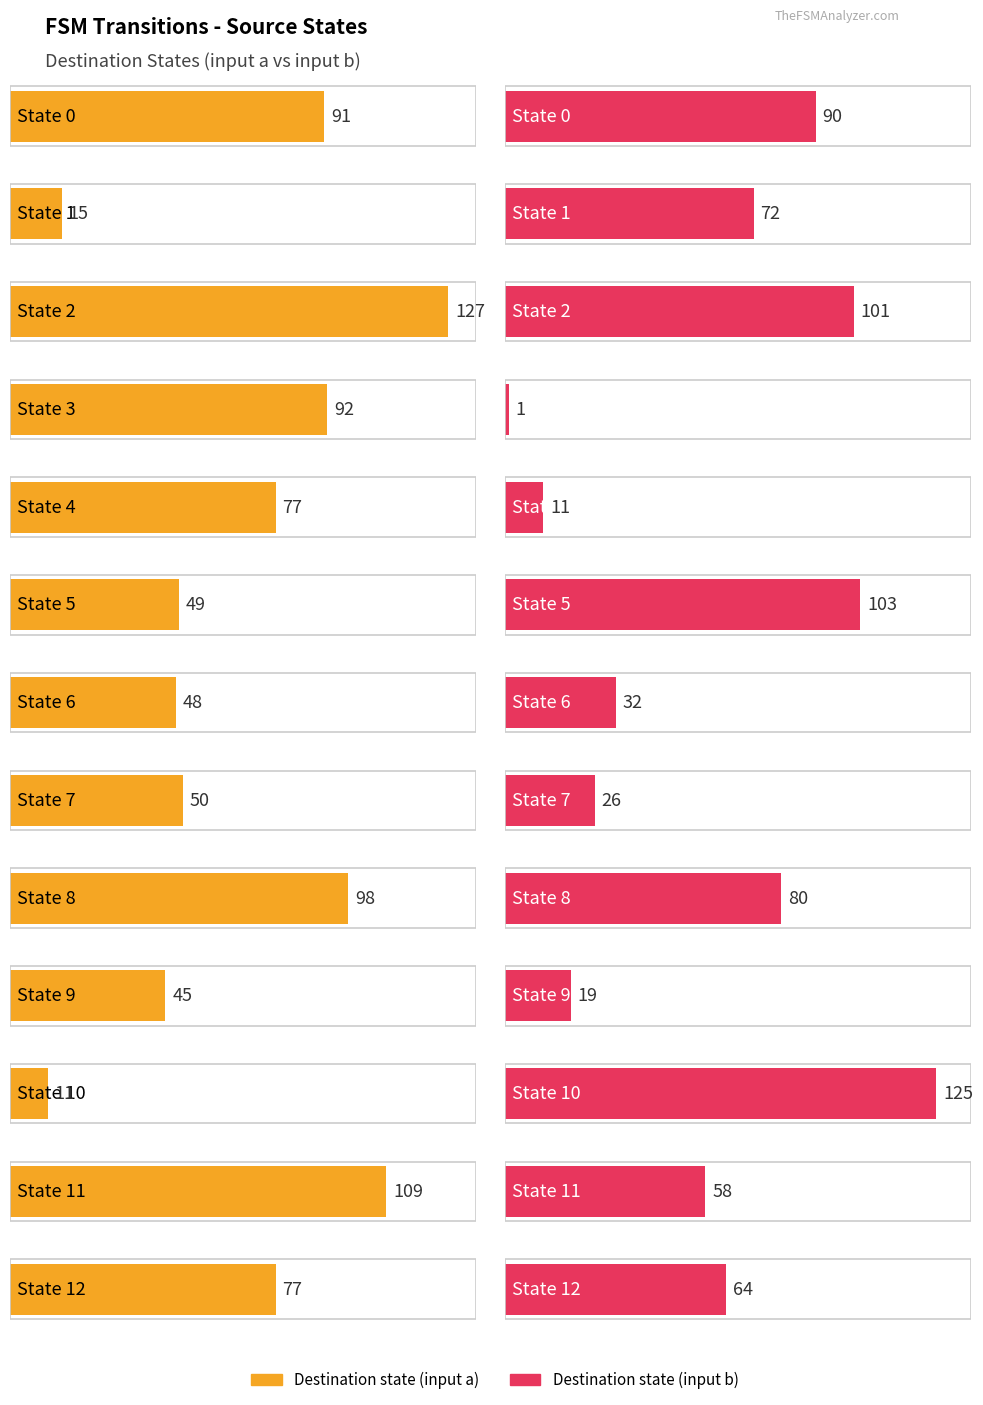

List the labels in order of destination_state_a value, smallest first.

State 10, State 1, State 9, State 6, State 5, State 7, State 4, State 12, State 0, State 3, State 8, State 11, State 2